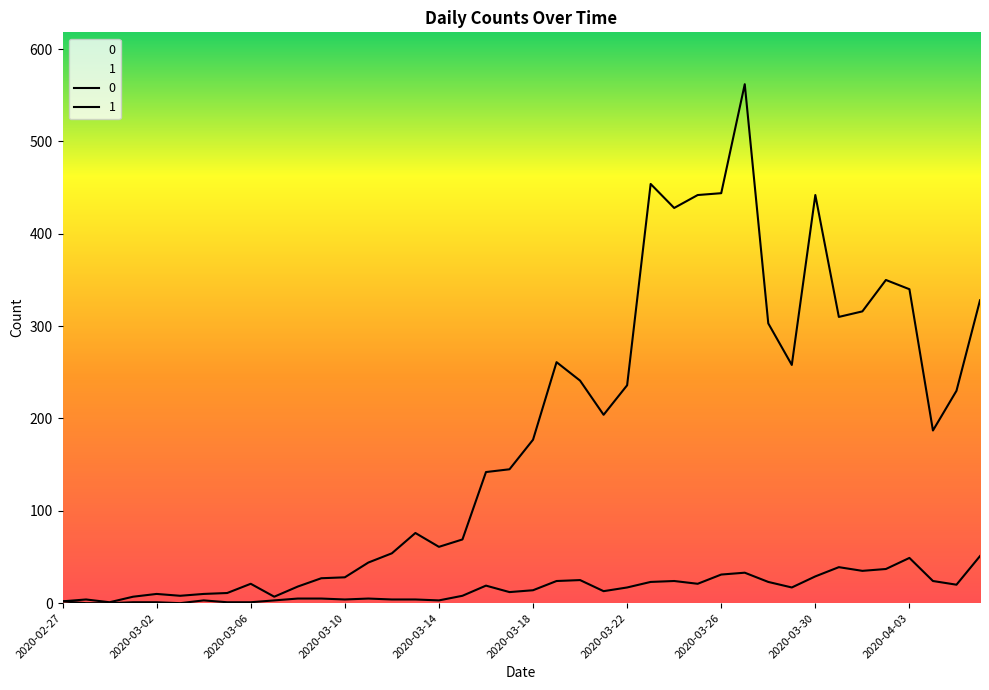

Count the number of categories in the chart.

40